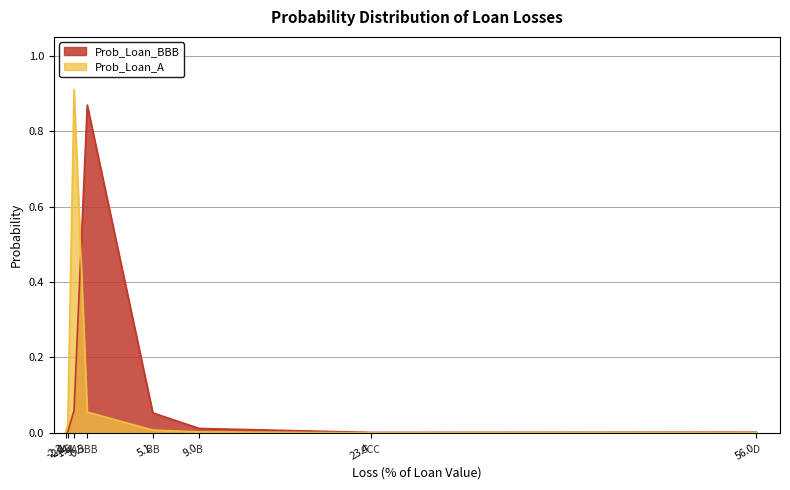

True or false: Prob_Loan_A has a value of 0.0 at -0.5.

False